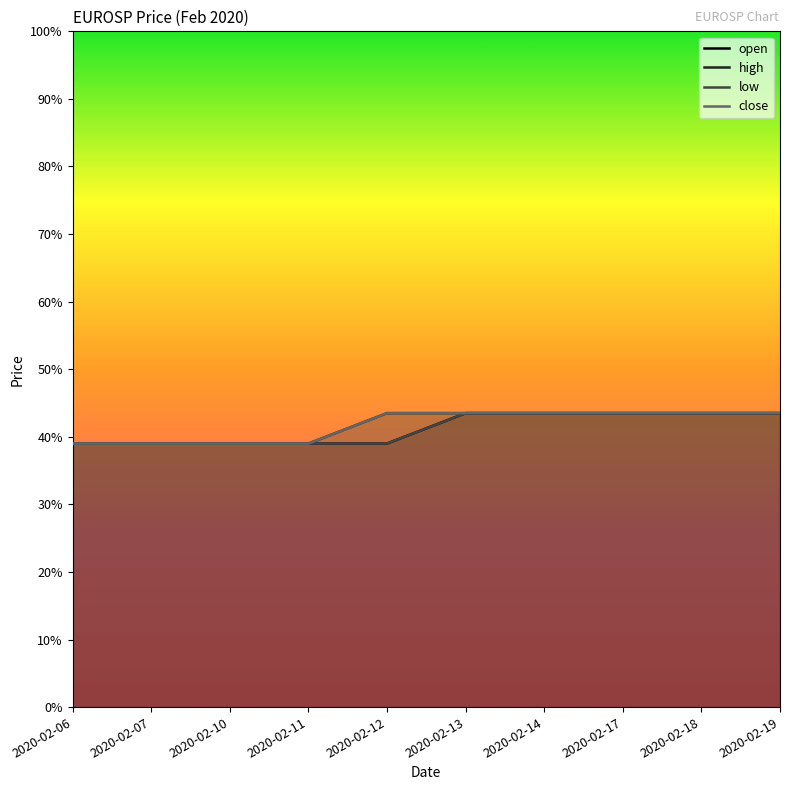

True or false: high and low cross at least once.

False